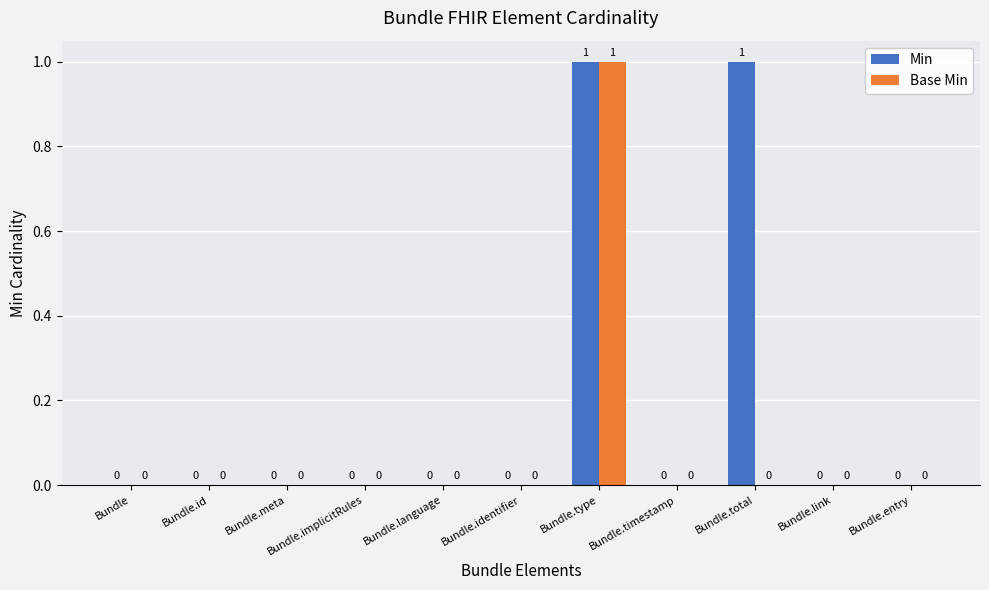

What are all the series names shown in the legend?

Min, Base Min